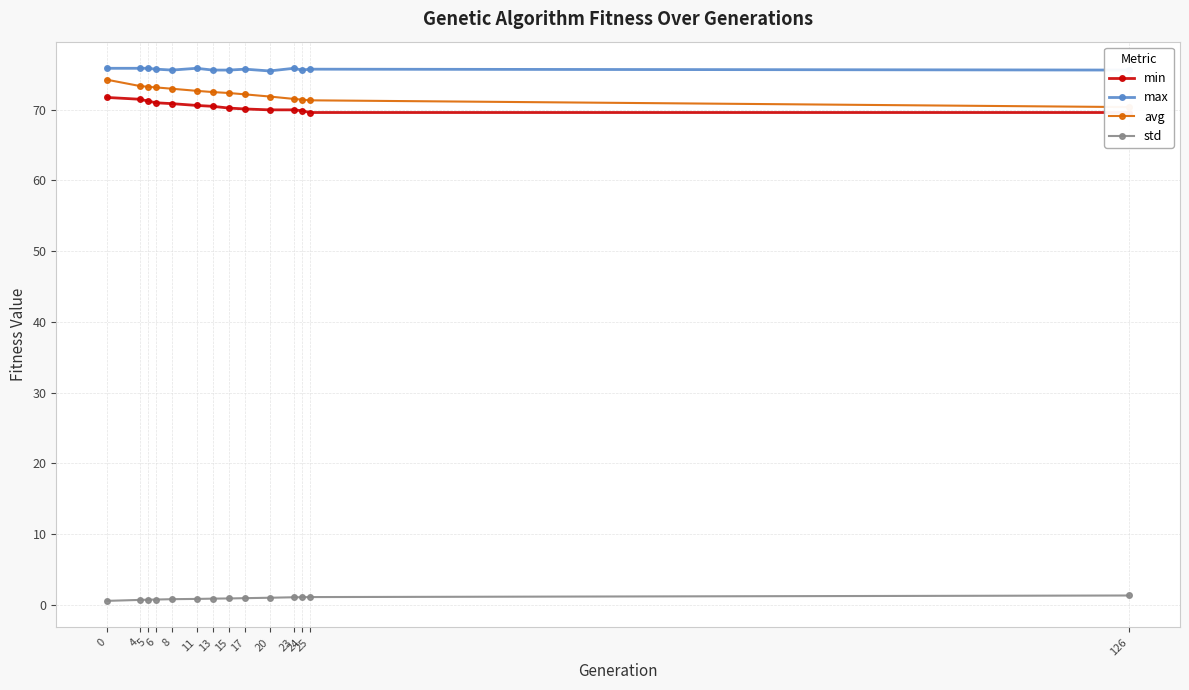

What is the difference between the second highest and second lowest values in the std series?

0.4